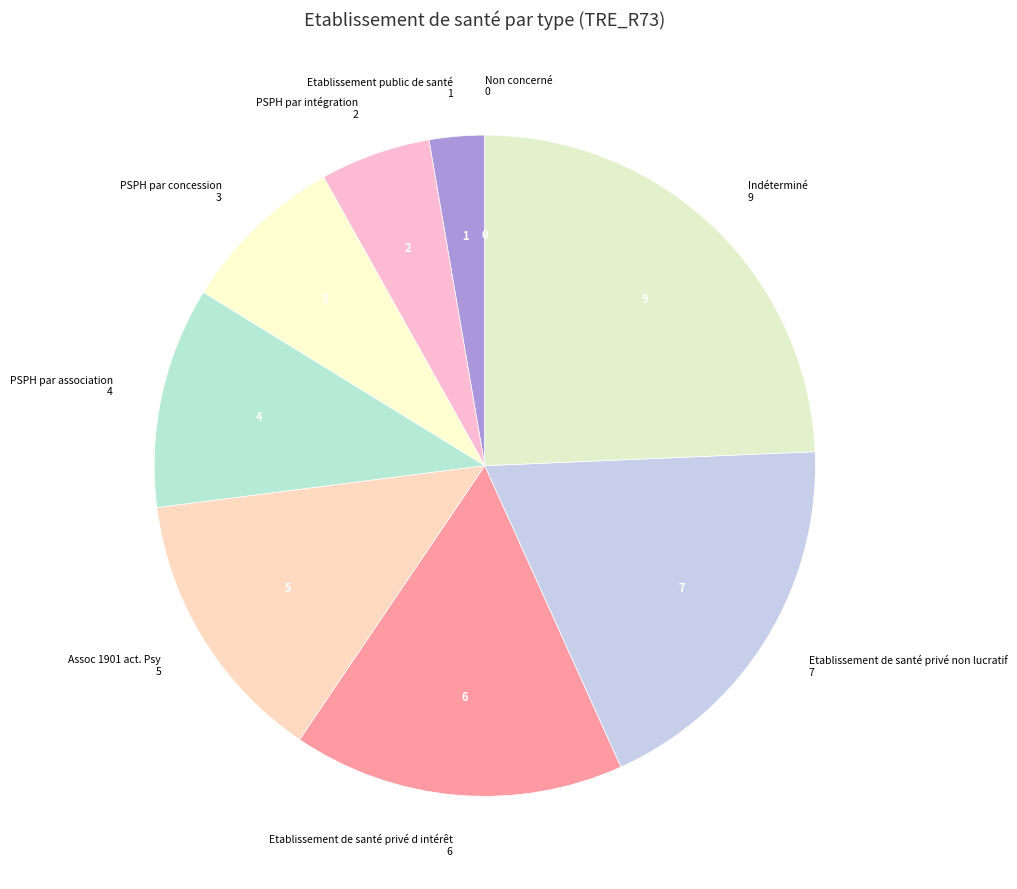

Is the sum of Etablissement public de santé and Etablissement de santé privé non lucratif greater than half?

No